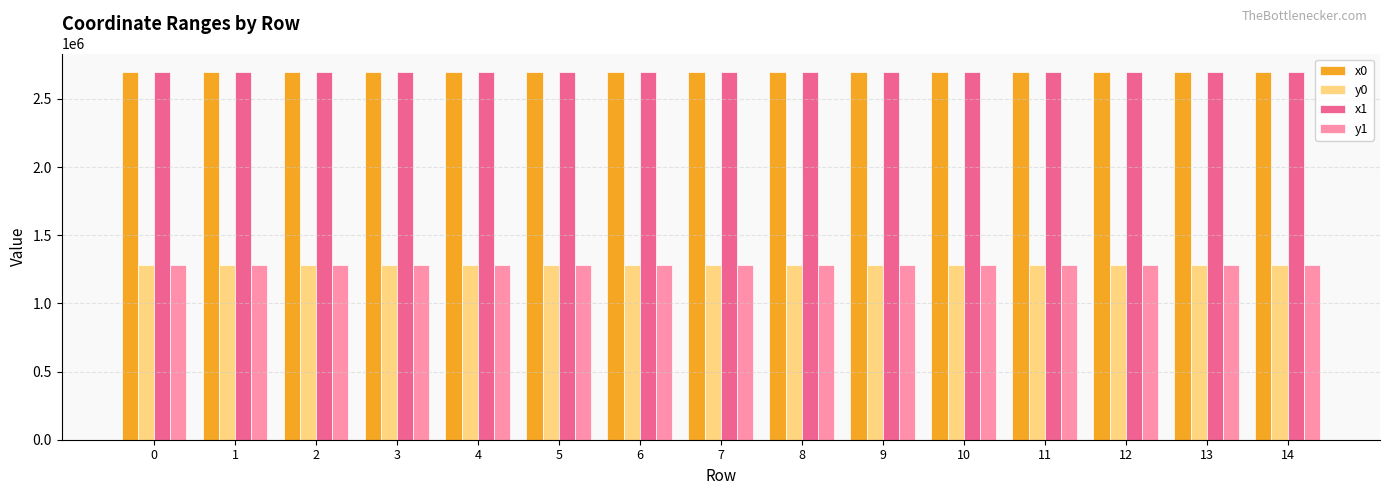

What is the approximate value of y0 at 10?

1280752.5